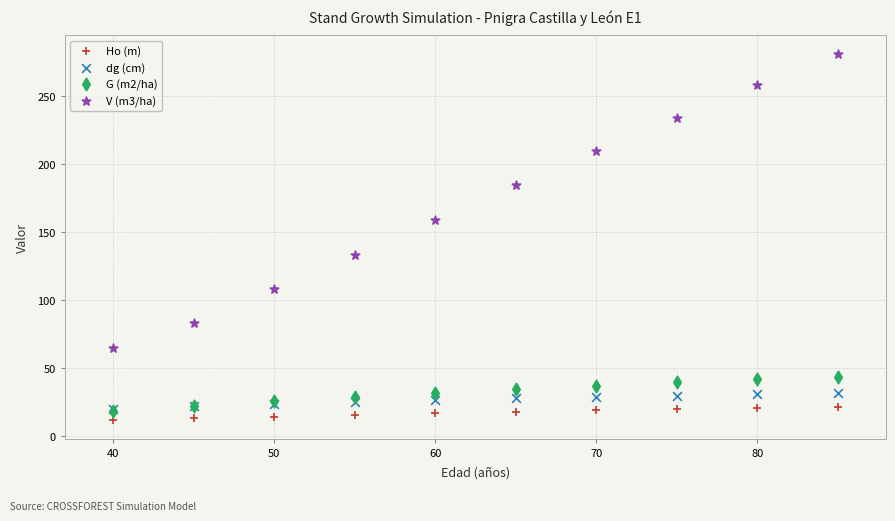

Which series contains the lowest Y value?

Ho (m)